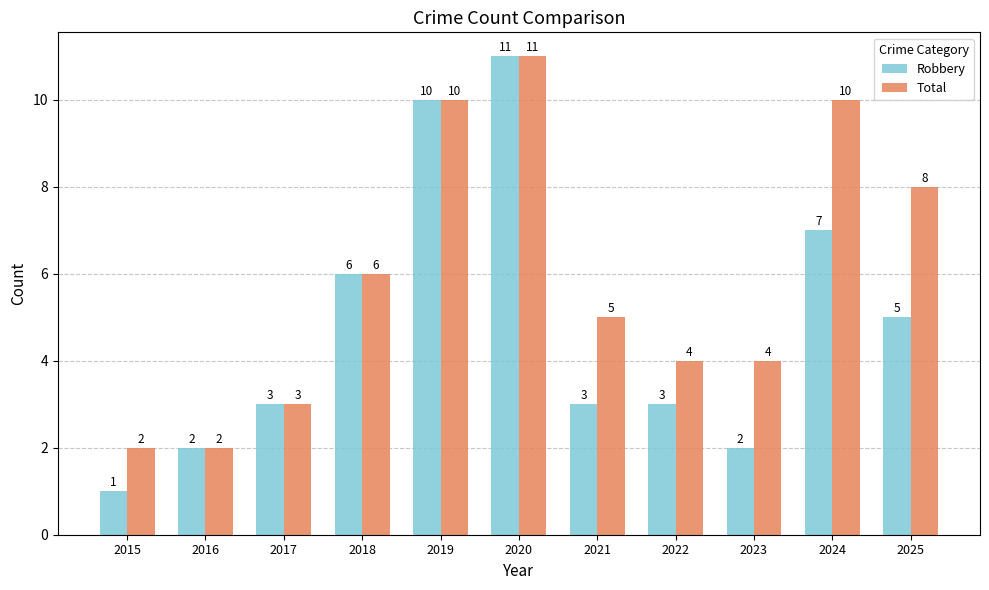

What is the sum of the Total values at 2024 and 2025?

18